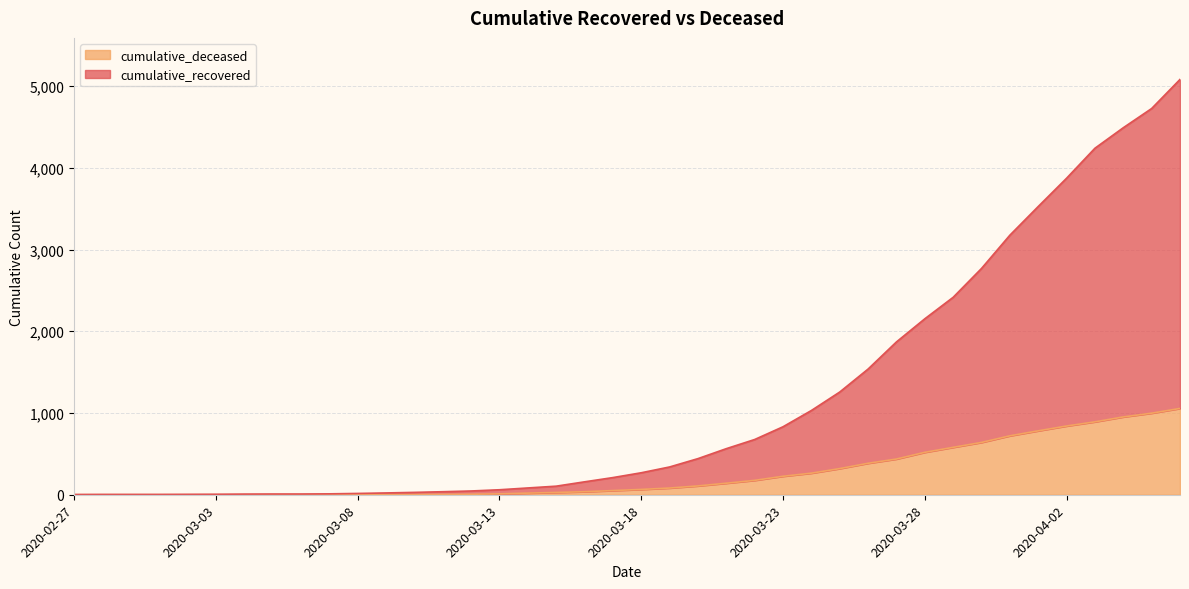

True or false: cumulative_deceased and cumulative_recovered intersect in this chart.

False